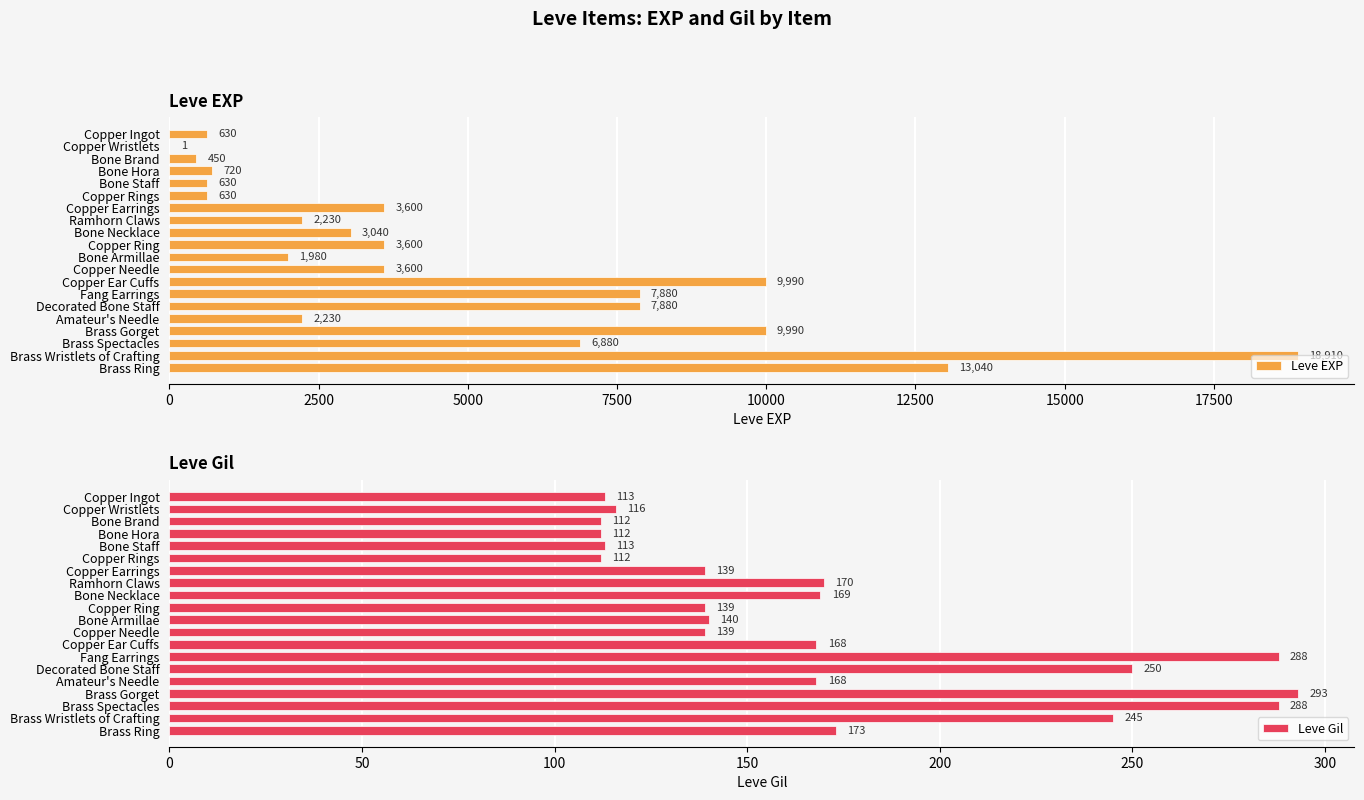

Reading left to right, extract all data points from this chart.

Leve EXP: 630	1	450	720	630	630	3600	2230	3040	3600	1980	3600	9990	7880	7880	2230	9990	6880	18910	13040
Leve Gil: 113	116	112	112	113	112	139	170	169	139	140	139	168	288	250	168	293	288	245	173